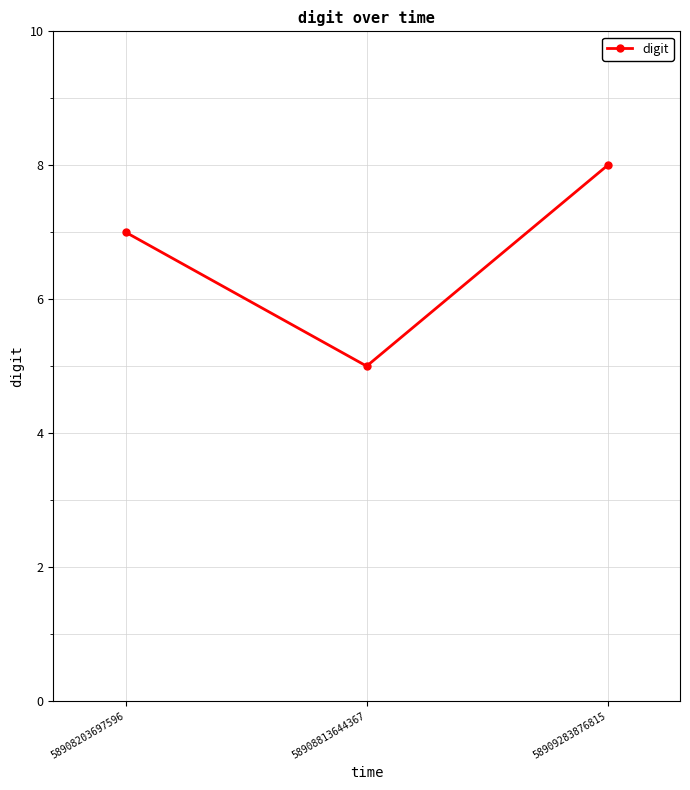

The value at 58908813644367 is 1. True or false?

False